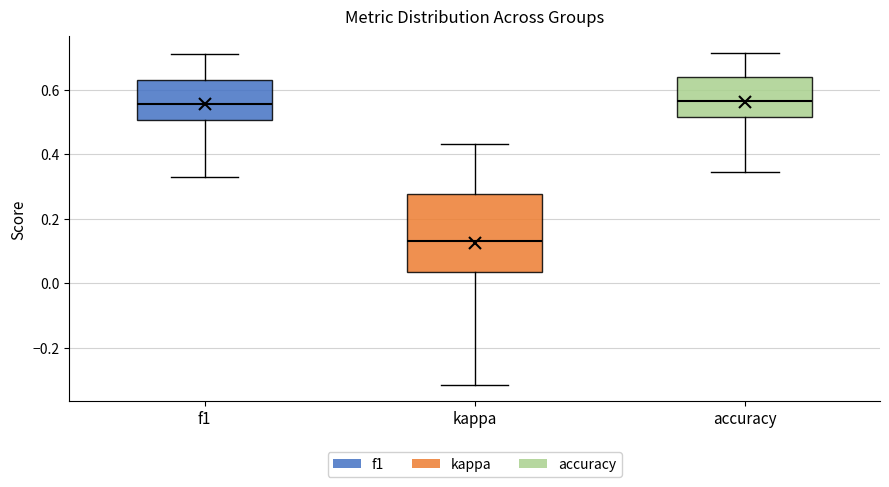

Reading left to right, transcribe this box plot: for each box, give where its median line is, the range the box spans, and where its two whiskers end, as read against the y-axis. The values are not printed on the chart, so give them approximately, as read against the axis.

f1: median 0.56, box 0.50 to 0.62, whiskers 0.32 to 0.72
kappa: median 0.14, box 0.04 to 0.28, whiskers -0.32 to 0.44
accuracy: median 0.56, box 0.52 to 0.64, whiskers 0.34 to 0.72